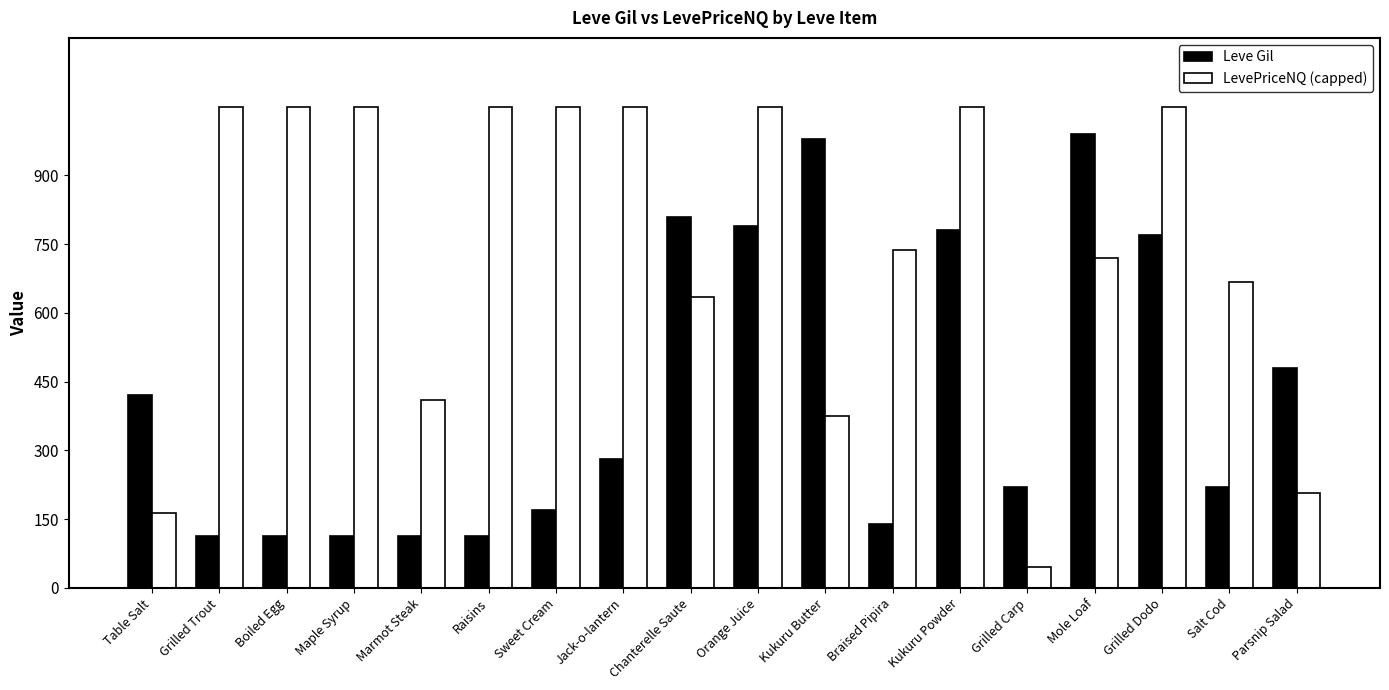

Where is Leve Gil nearest to the value 551?

Parsnip Salad